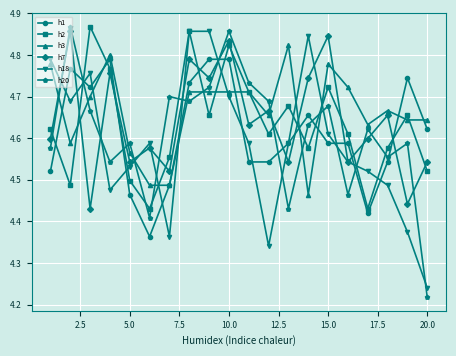

True or false: h18 has more than 0 points higher than both neighbors.

True